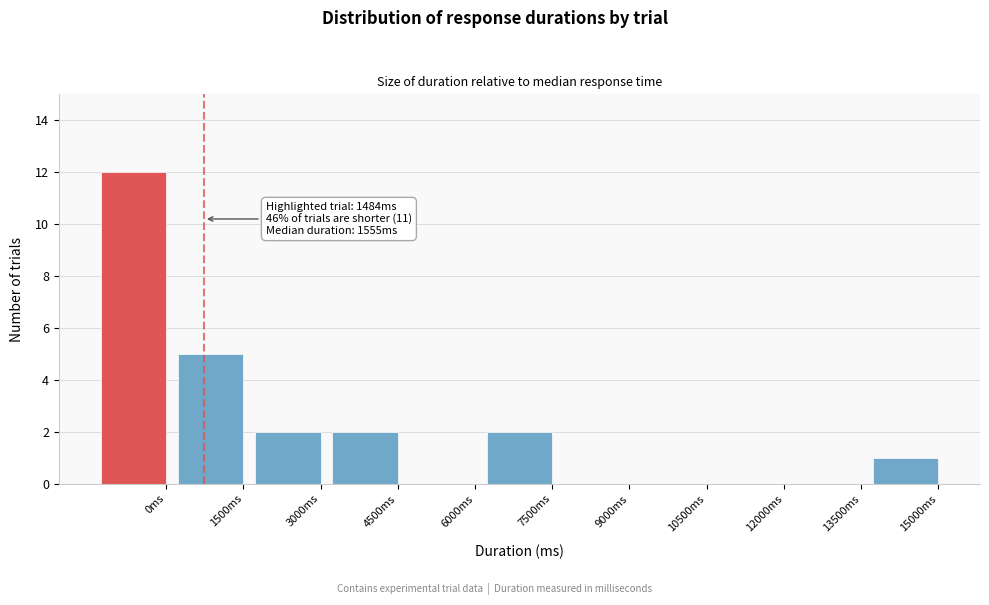

Reading left to right, extract all data points from this chart.

0ms=12	1500ms=5	3000ms=2	4500ms=2	6000ms=0	7500ms=2	9000ms=0	10500ms=0	12000ms=0	13500ms=0	15000ms=1